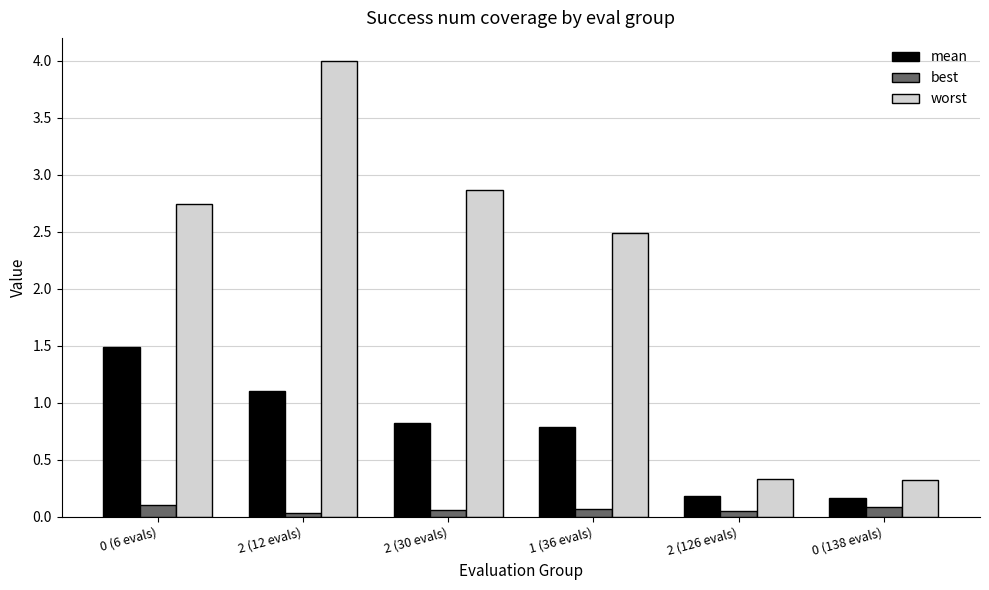

What is the label of the 4th bar from the right?

2 (30 evals)